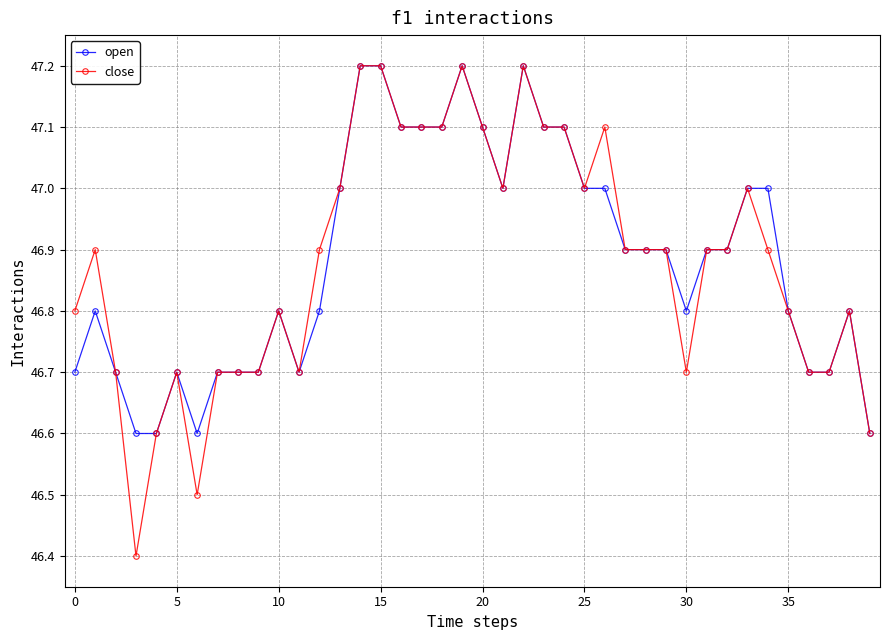

What is the minimum value for open?

46.6